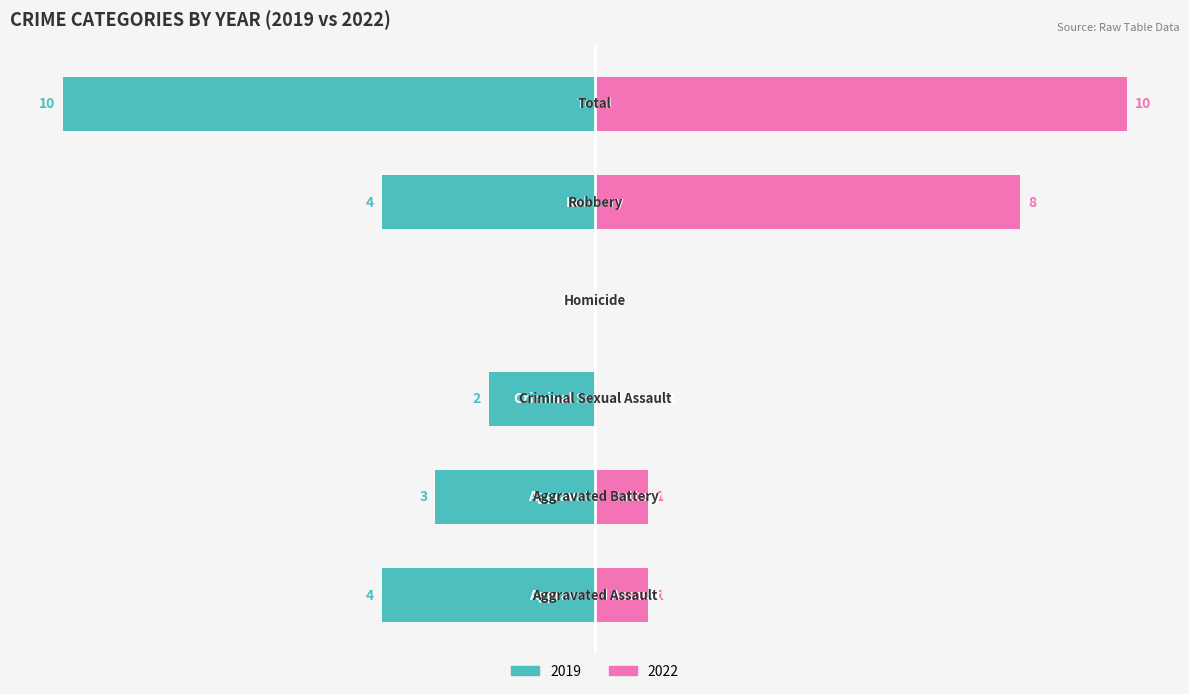

Reading right to left, transcribe all the data shown in this chart.

Left (2019): Total=-10	Robbery=-4	Homicide=0	Criminal Sexual Assault=-2	Aggravated Battery=-3	Aggravated Assault=-4
Right (2022): Total=10	Robbery=8	Homicide=0	Criminal Sexual Assault=0	Aggravated Battery=1	Aggravated Assault=1